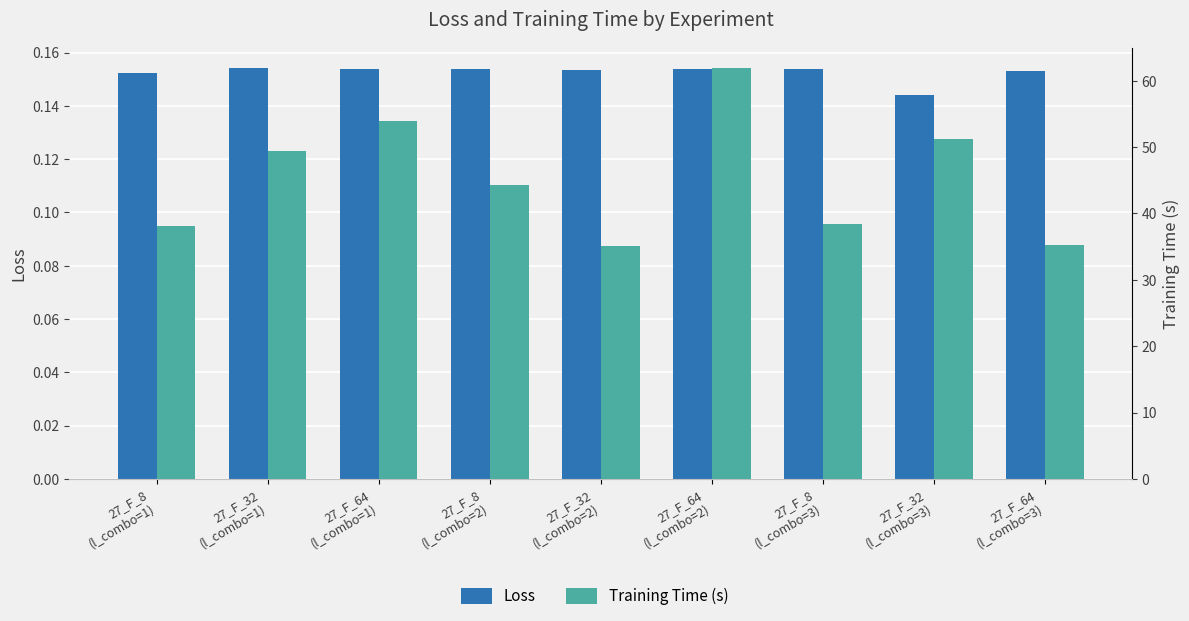

At which label does Training Time (s) first exceed 44?

27_F_32
(l_combo=1)